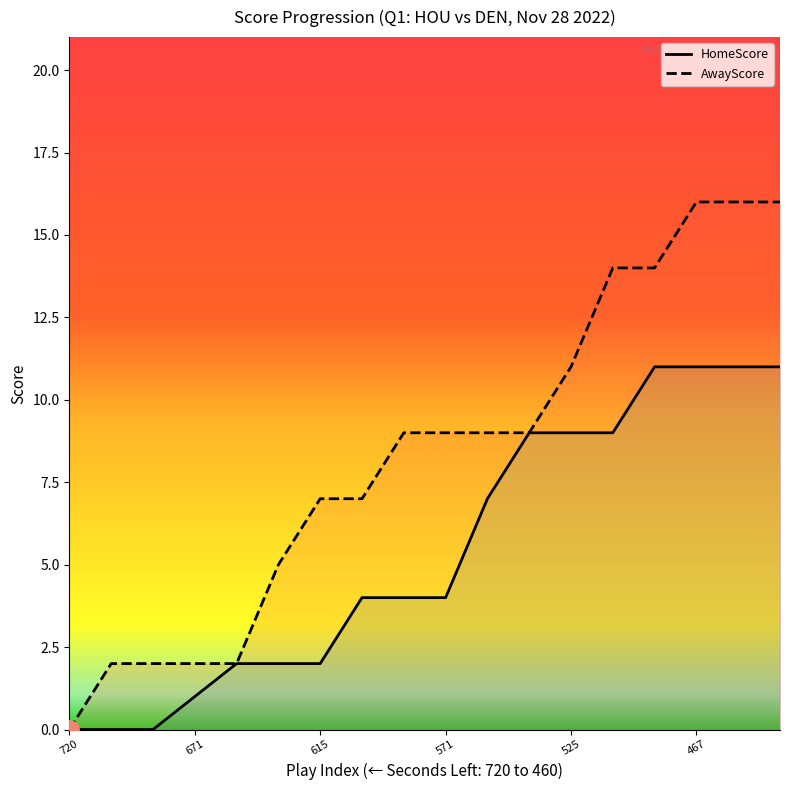

What is the sum of all HomeScore values?

97